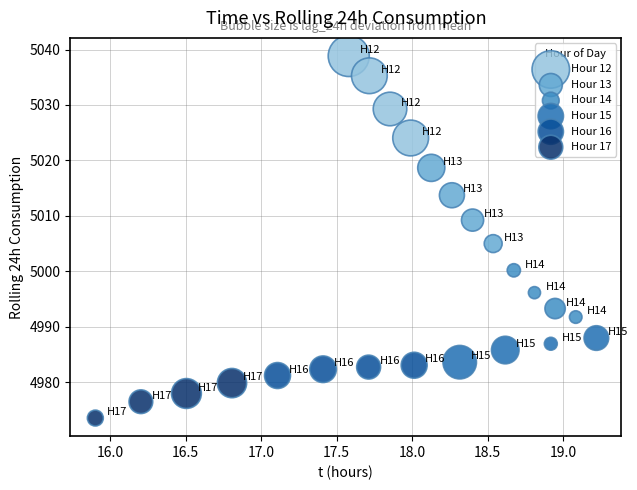

Which series has the widest spread of Y values?

Hour 12